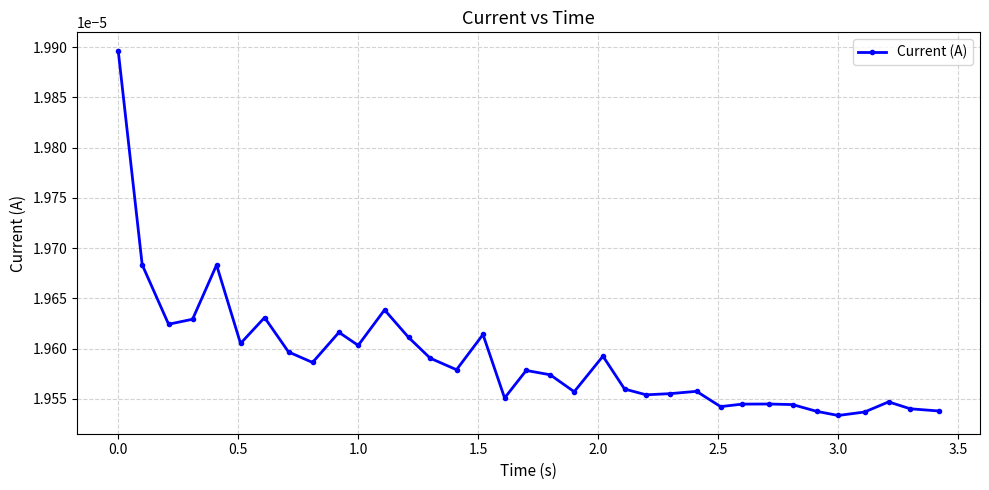

True or false: the data has more than 2 interior local peaks.

True